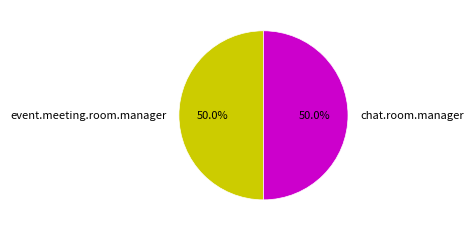

True or false: chat.room.manager accounts for 64% of the total.

False